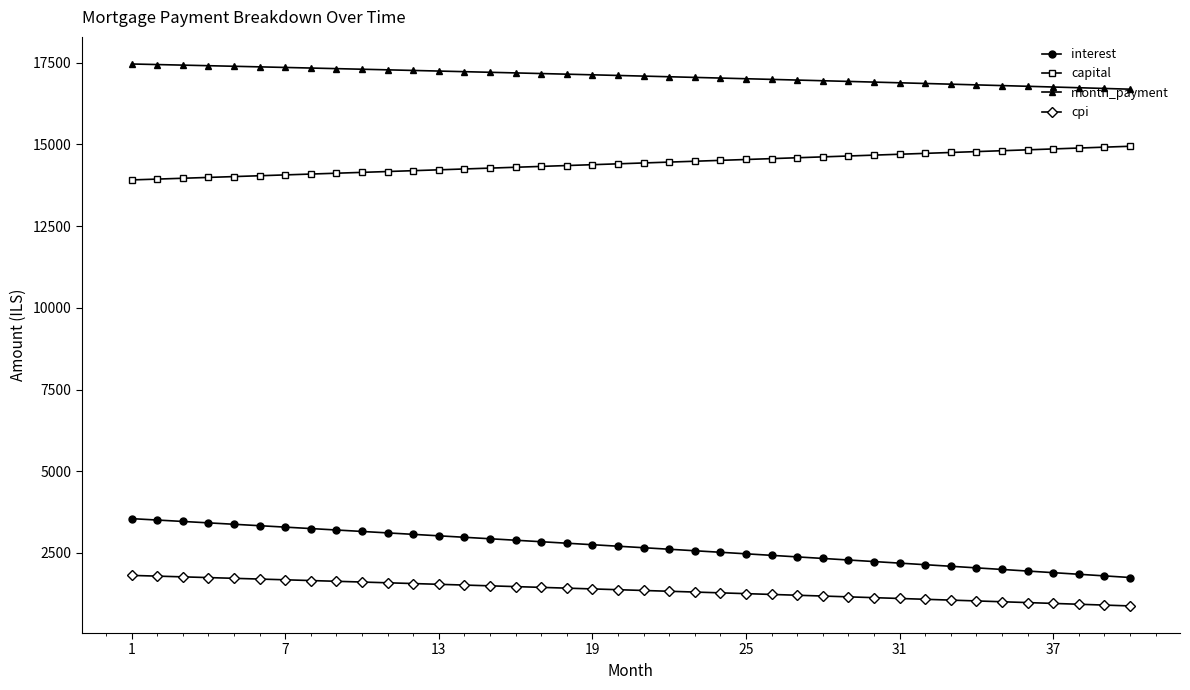

What is the difference between the maximum and minimum values in the cpi series?

934.4